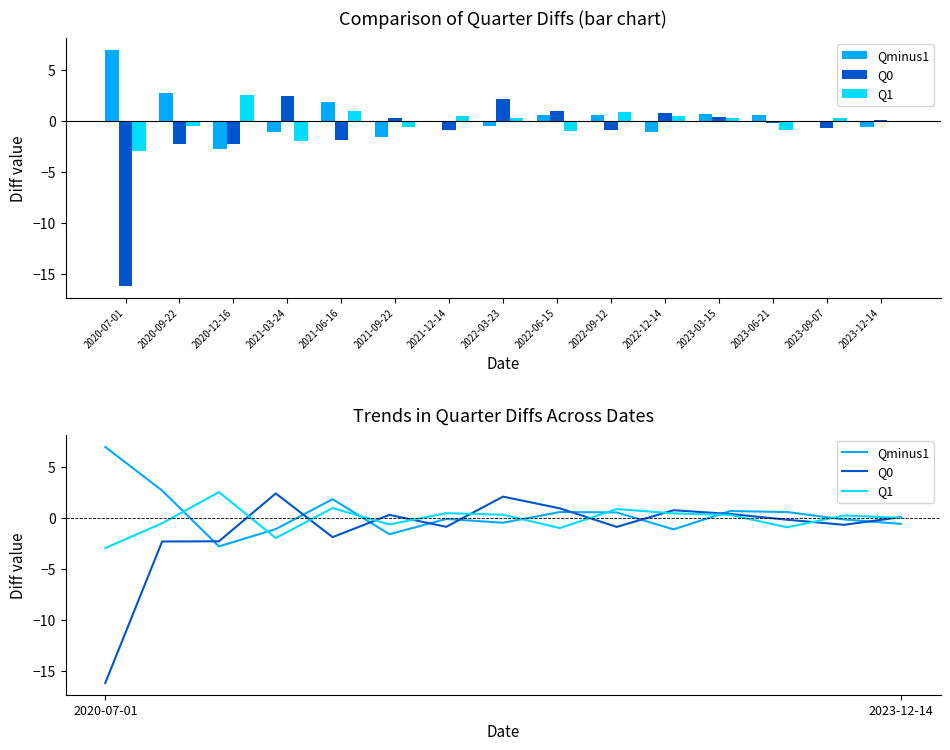

At 2021-03-24, list the series in order from smallest to largest.

Q1, Qminus1, Q0